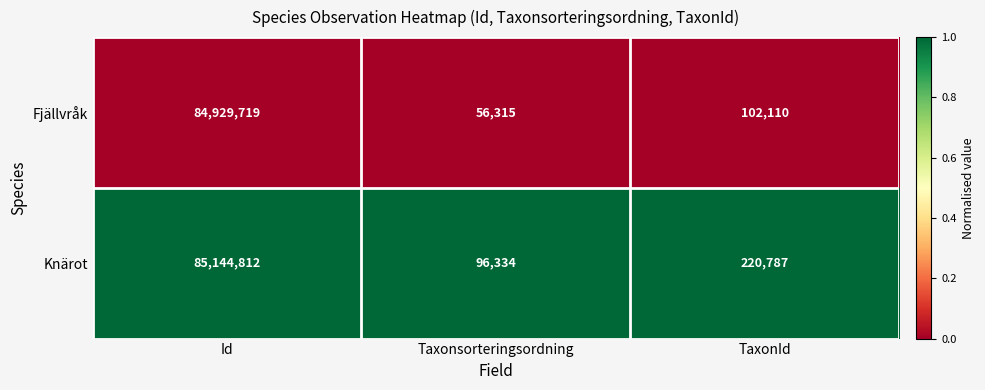

Reading left to right, extract all data points from this chart.

Fjällvråk: Id=84929719	Taxonsorteringsordning=56315	TaxonId=102110
Knärot: Id=85144812	Taxonsorteringsordning=96334	TaxonId=220787